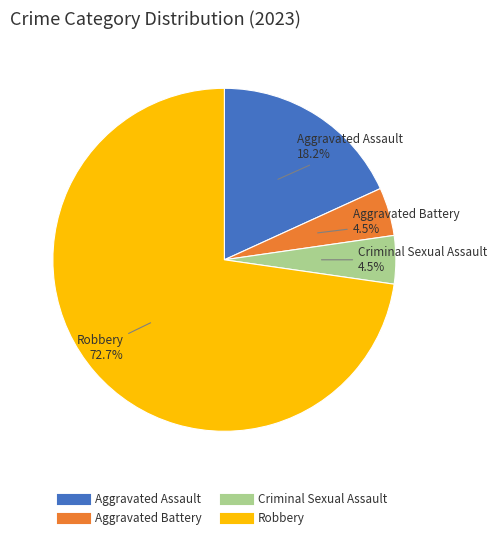

Does Robbery account for over 50% of the chart?

Yes